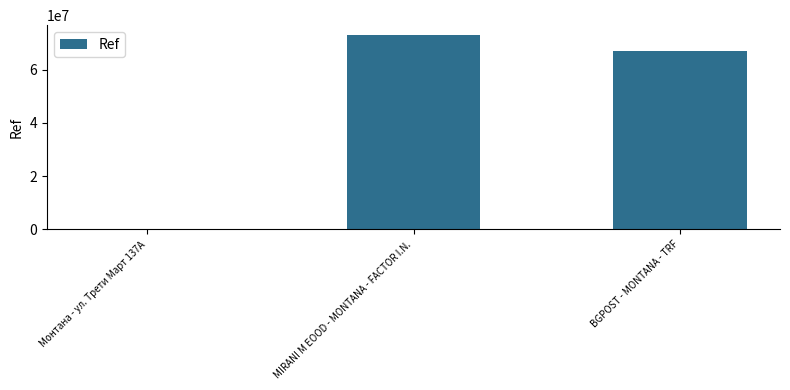

How many distinct data groups are displayed?

1